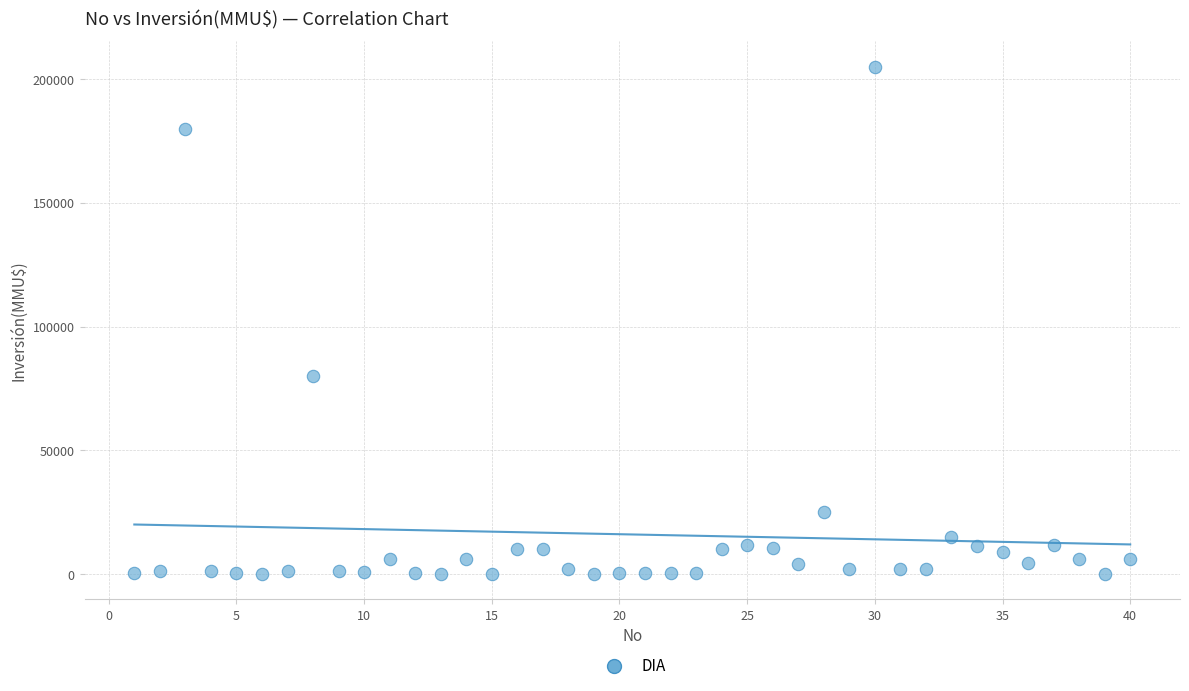

What Y value in the scatter plot is closest to 102520?

80000